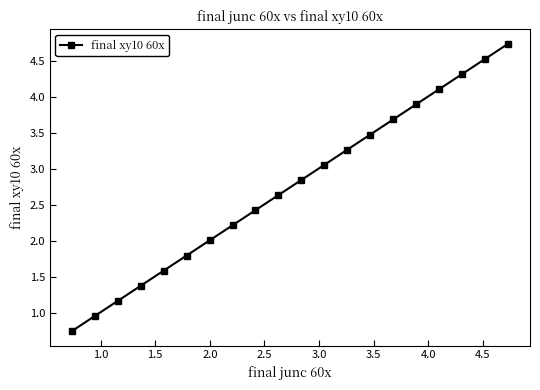

What is the average value?

2.7